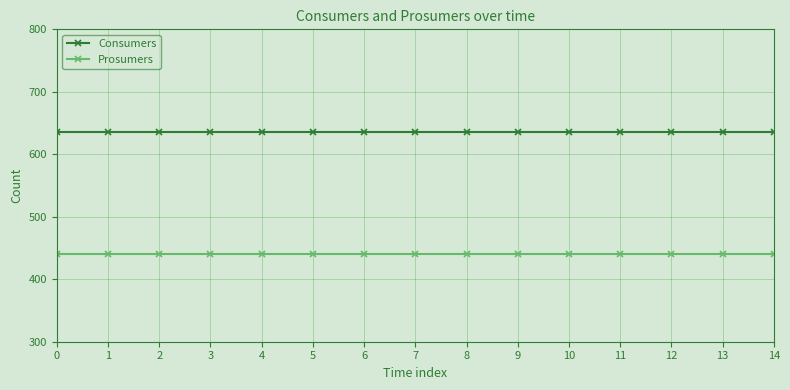

What is the highest value of the Prosumers series?

440